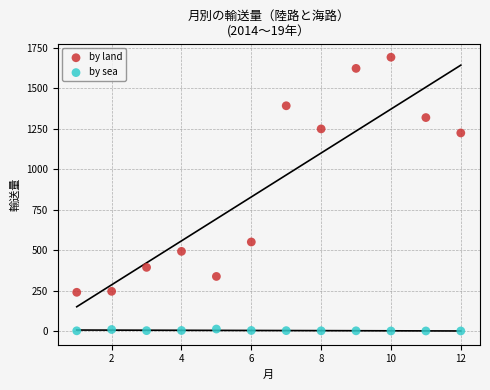

In the by land series, what Y value is closest to 965?

1224